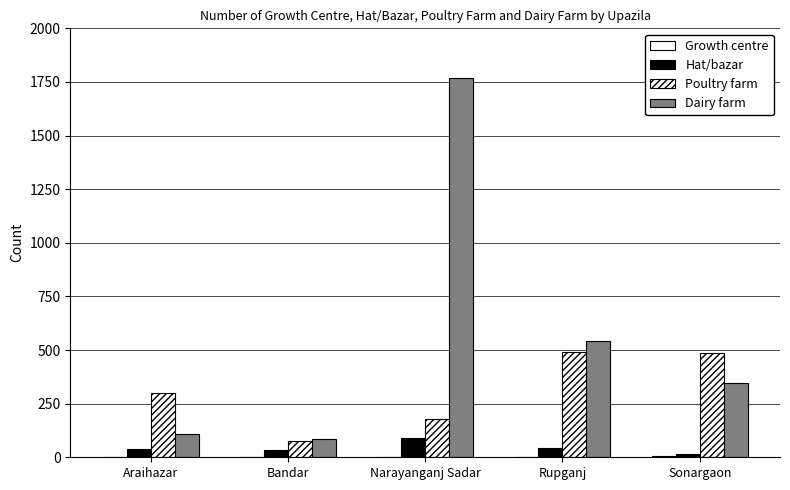

What is the difference between the highest and lowest values at Bandar?

83